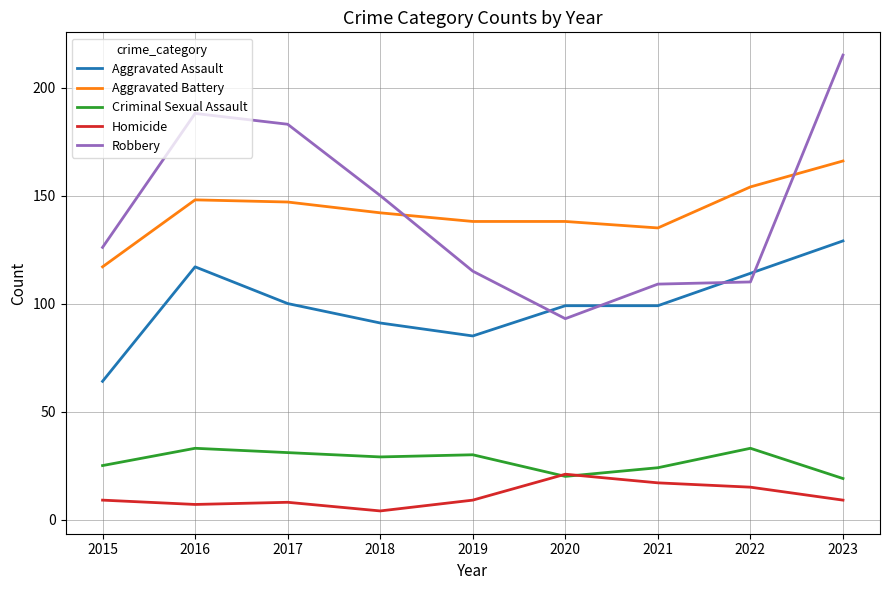

The Homicide series shows 9 at 2023. True or false?

True